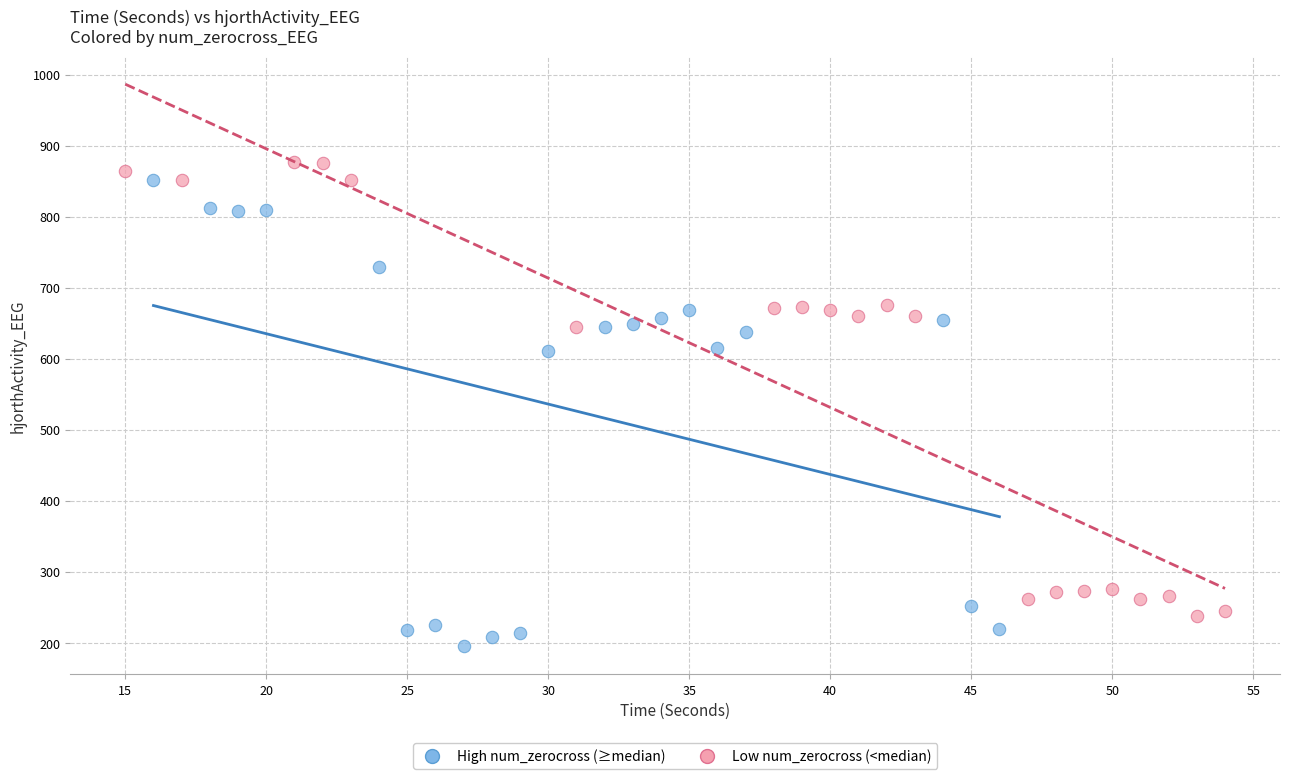

Which series contains the lowest Y value?

High num_zerocross (≥median)